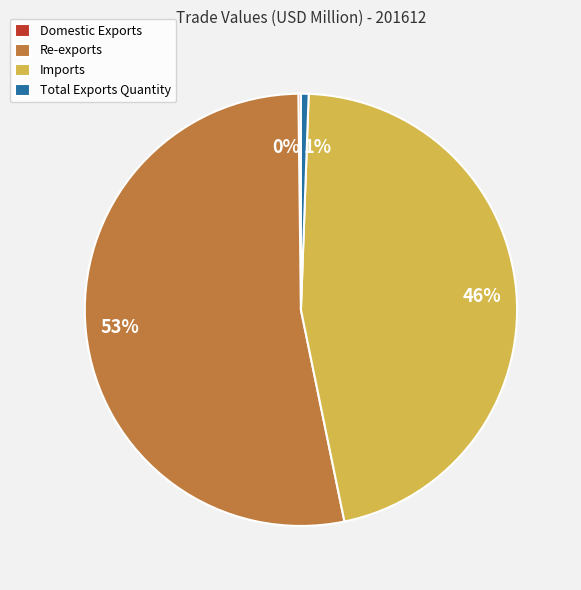

To the nearest percent, what is the combined percentage of Total Exports Quantity and Re-exports?

54%